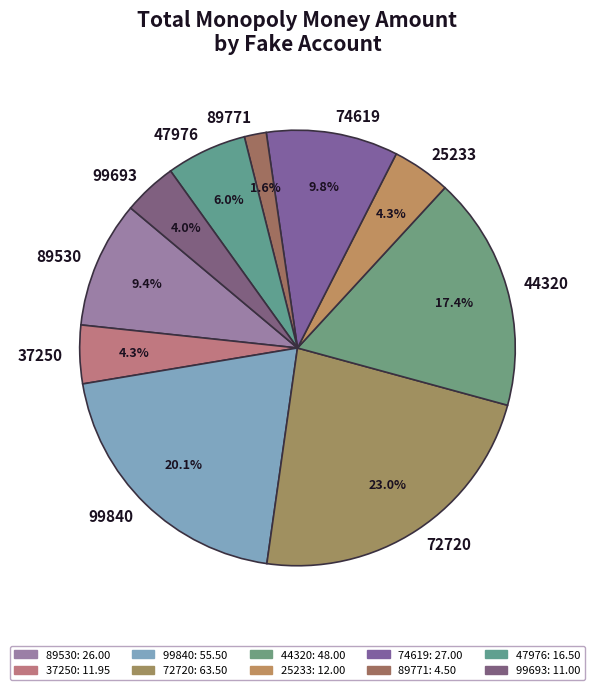

Combined, what portion of the pie is 72720 and 74619?

32.8%